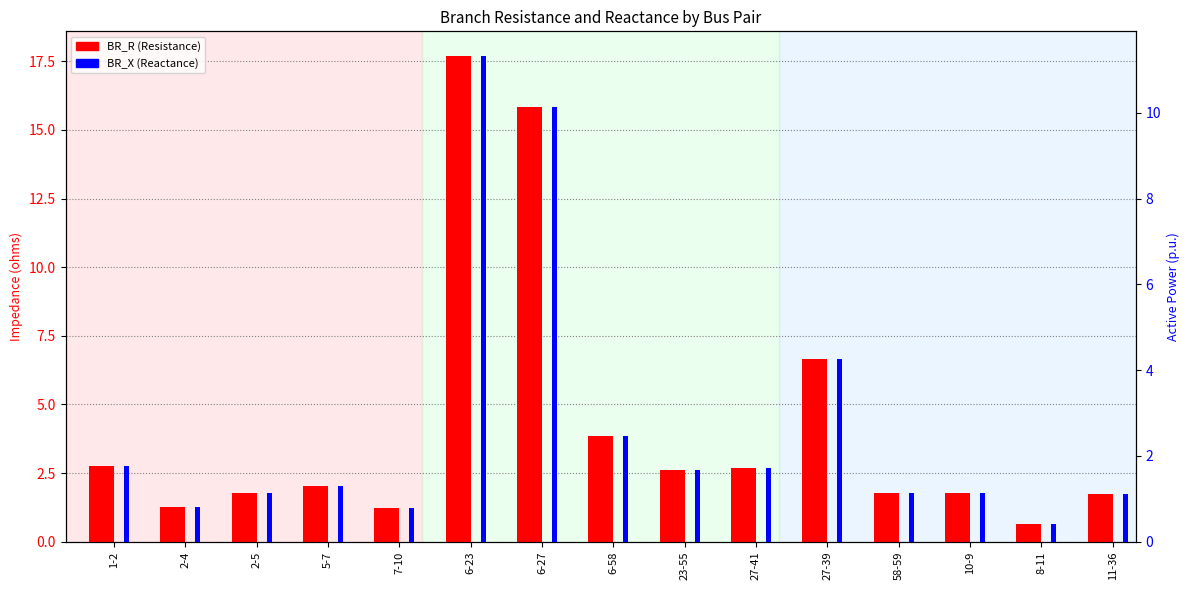

At how many categories does at least one series exceed 12?

2